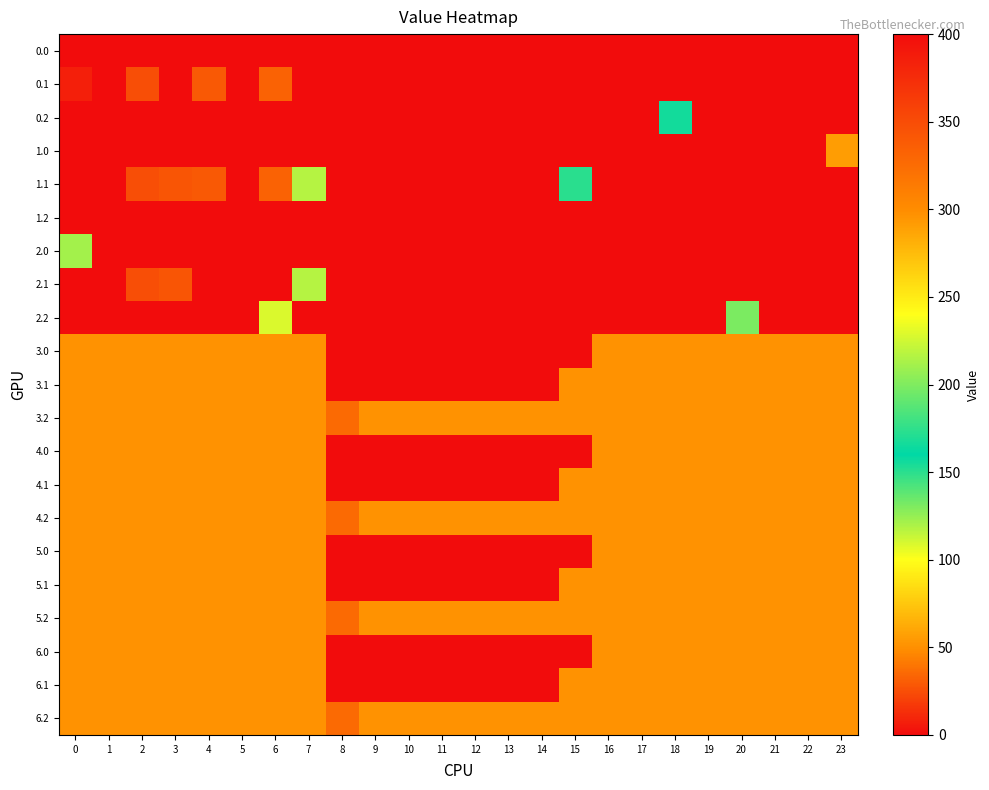

List the series in order of their peak value, lowest first.

0.0, 1.2, 3.0, 3.1, 3.2, 4.0, 4.1, 4.2, 5.2, 6.2, 6.1, 5.1, 5.0, 6.0, 0.2, 2.2, 1.0, 0.1, 1.1, 2.0, 2.1